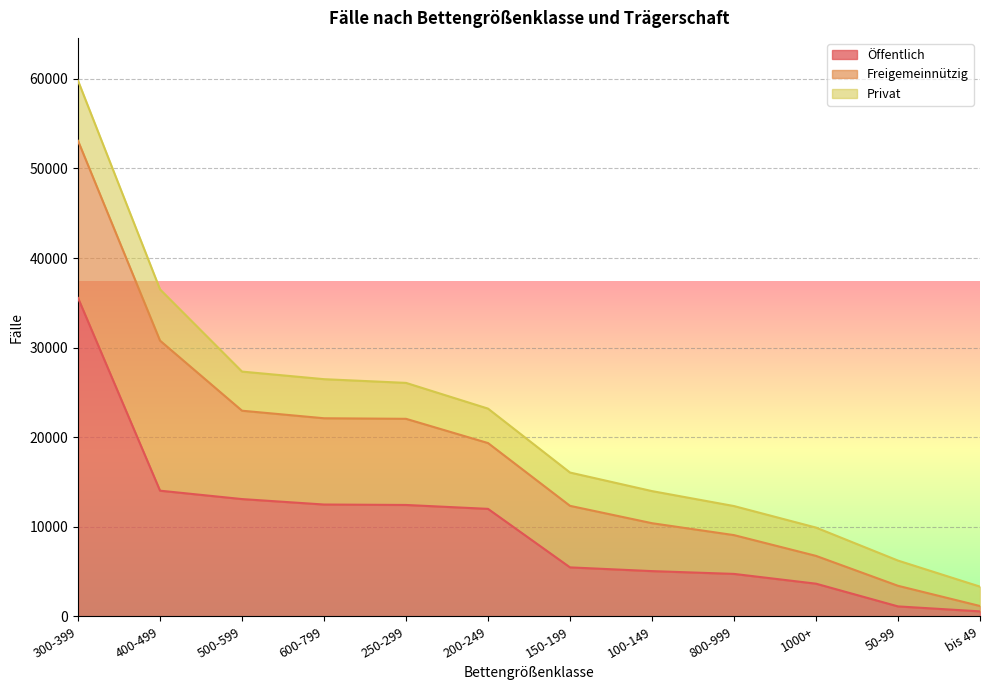

How many lines are shown in the chart?

3